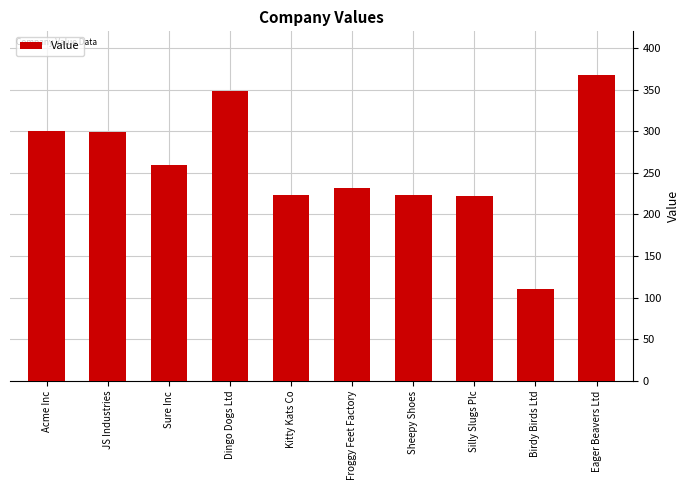

Count the number of categories in the chart.

10